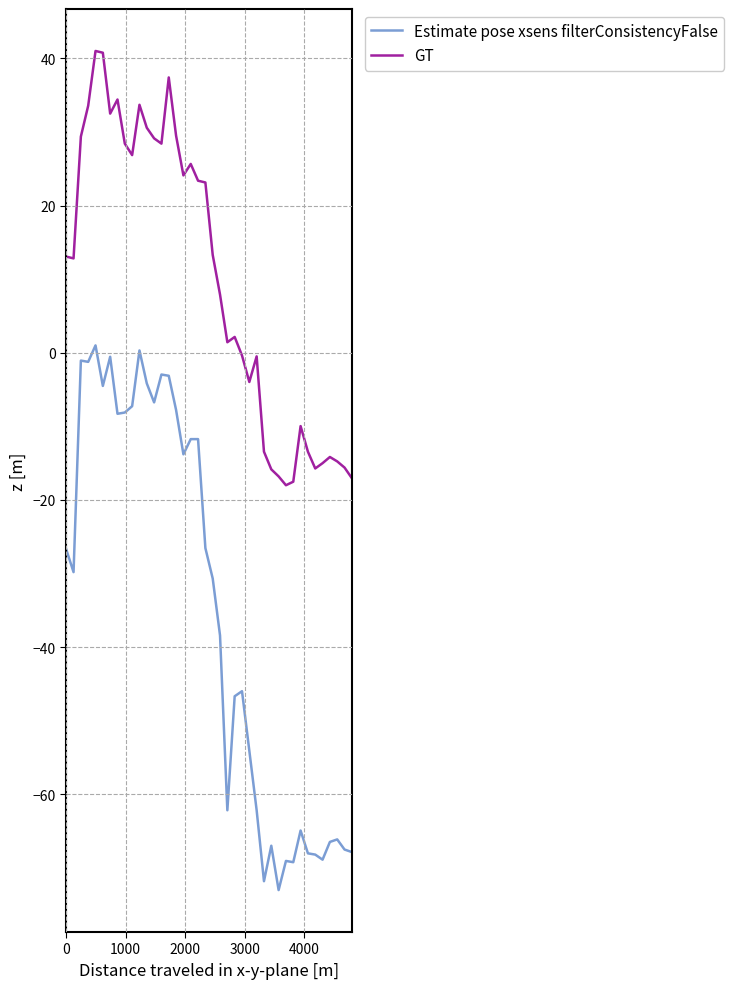

What is the minimum value shown in the chart?

-73.0